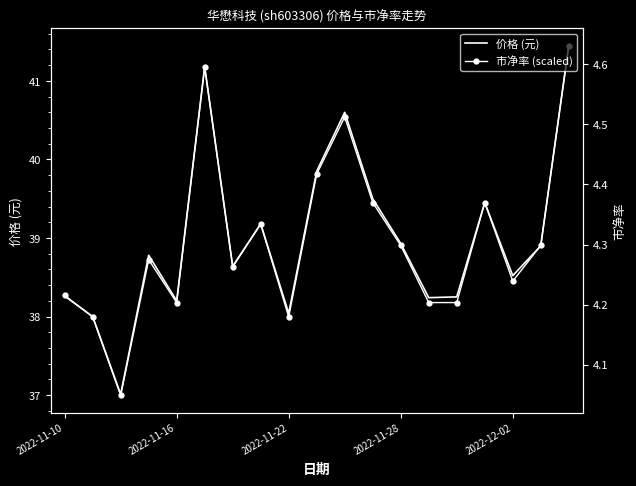

What position from the left is 2022-12-02?

17